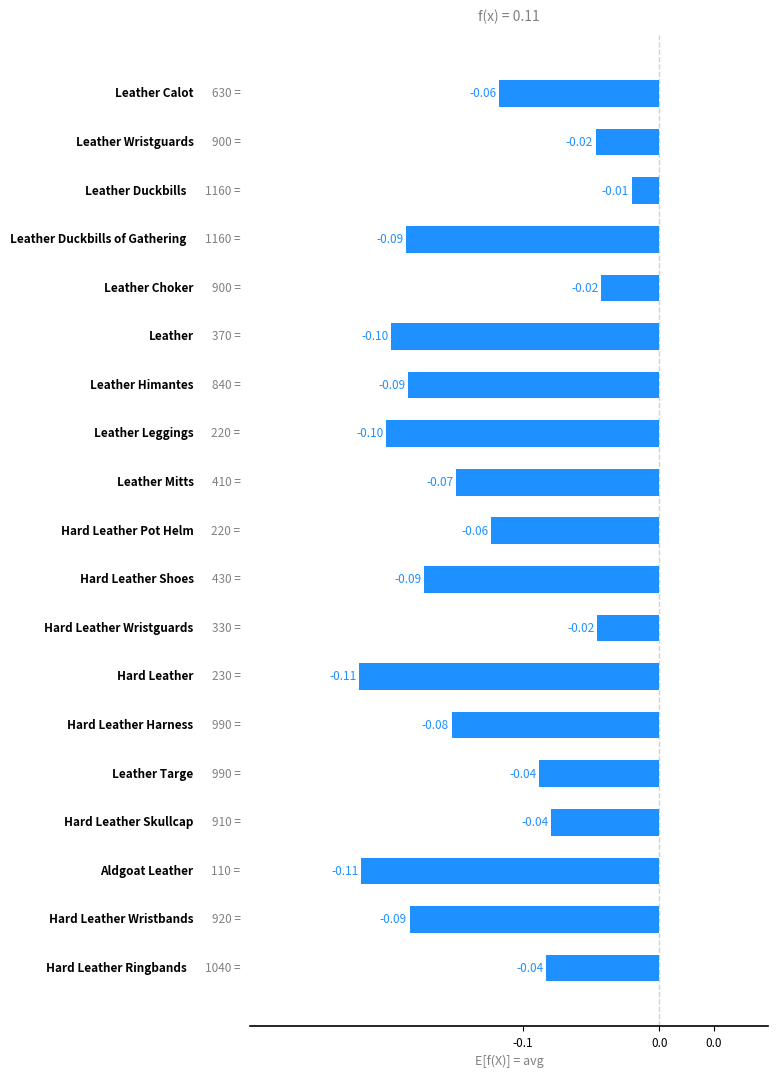

Does the chart contain any negative values?

Yes